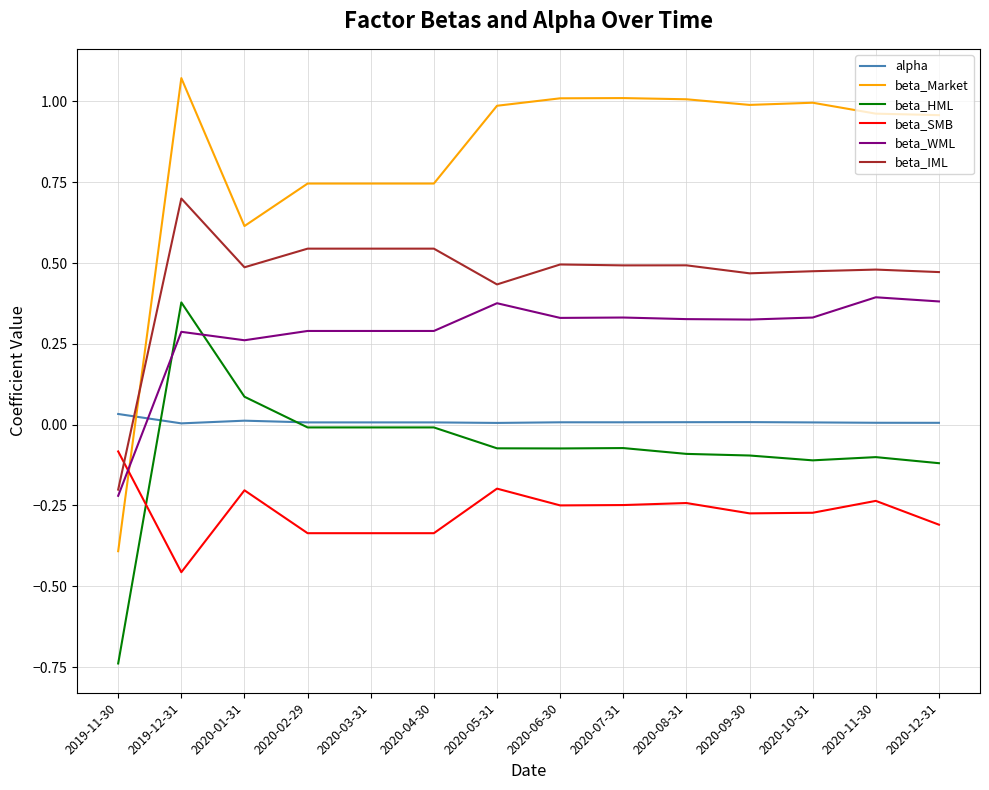

At 2020-09-30, list the series in order from smallest to largest.

beta_SMB, beta_HML, alpha, beta_WML, beta_IML, beta_Market